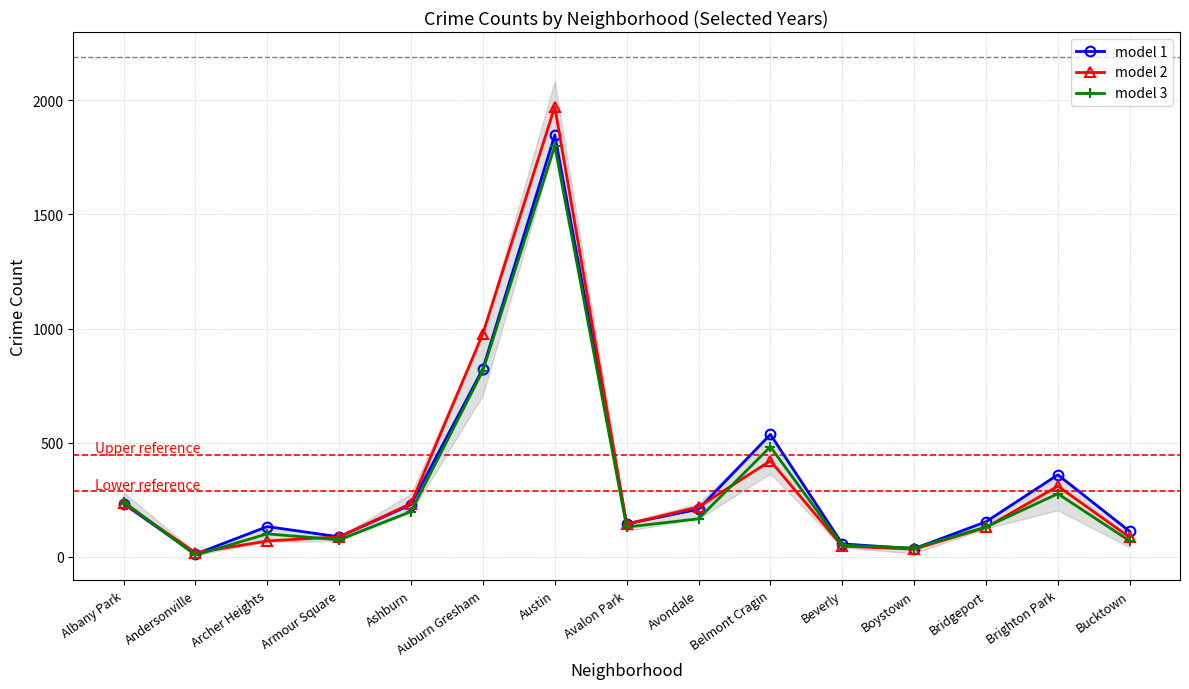

What position from the right is Belmont Cragin?

6